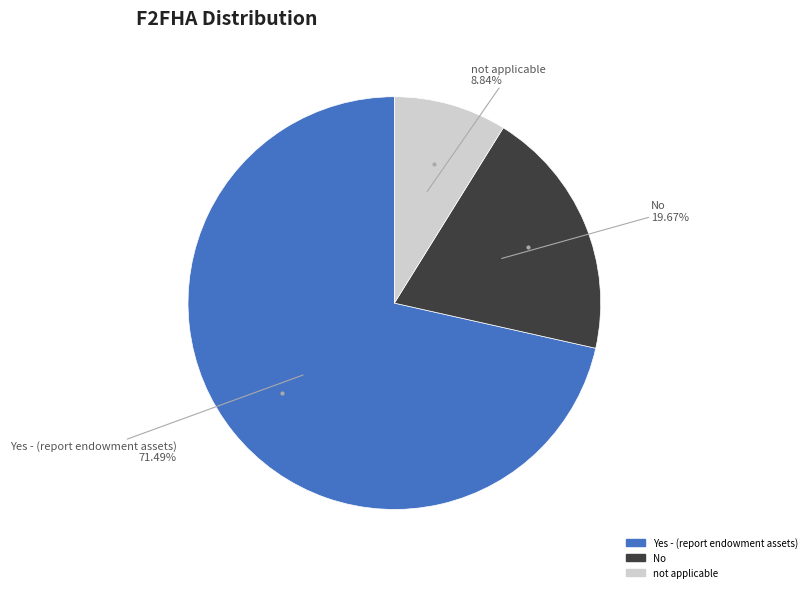

Rank the categories by value from highest to lowest.

Yes - (report endowment assets), No, not applicable